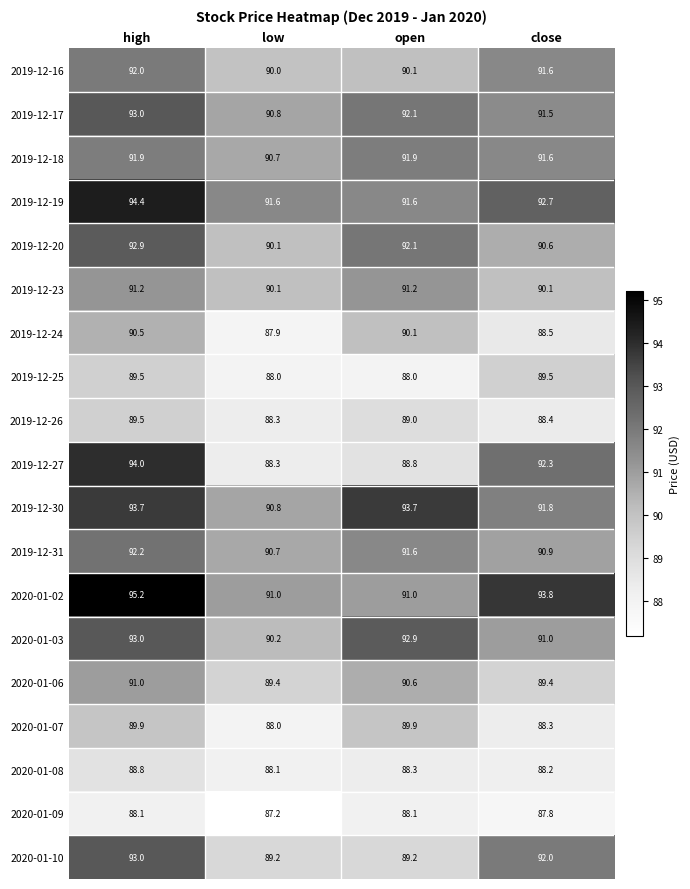

What is the difference between the maximum and second lowest values in the 2019-12-24 series?

2.0